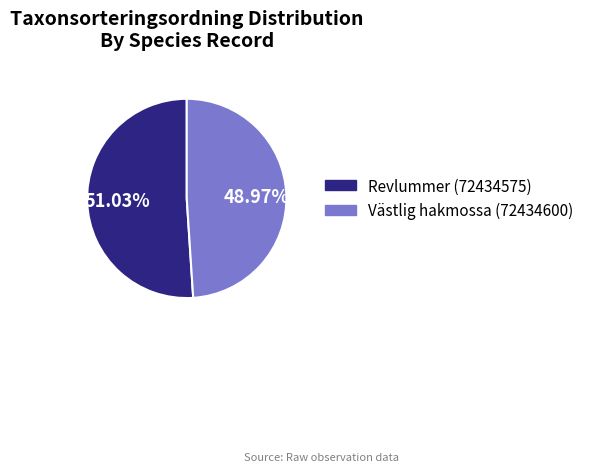

Rank the categories by value from highest to lowest.

Revlummer (72434575), Västlig hakmossa (72434600)